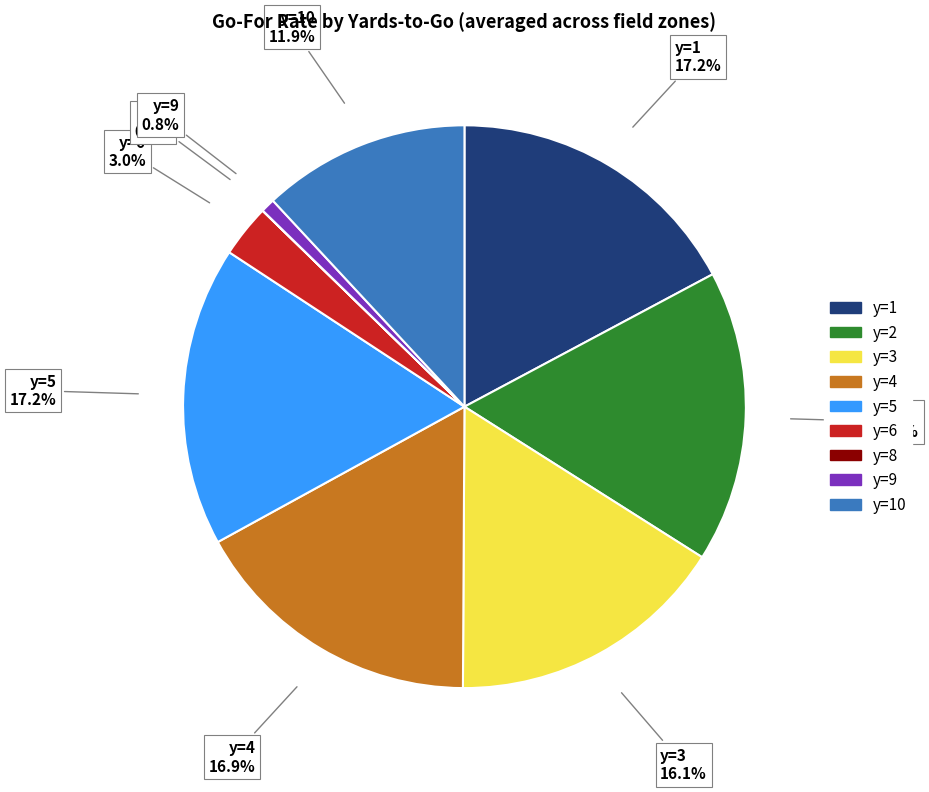

Is there a majority slice in this chart?

No